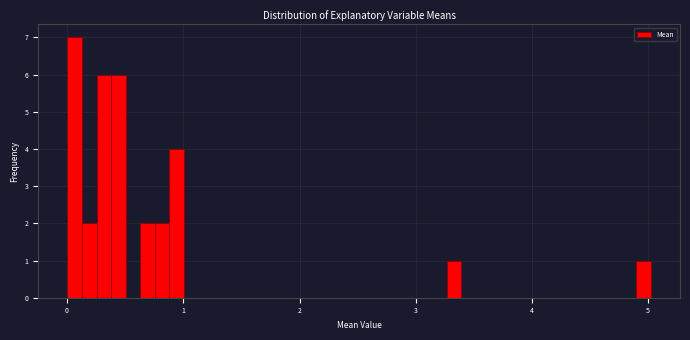

Read against the x-axis, roughly where is the centre of the tallest bar?

0.1